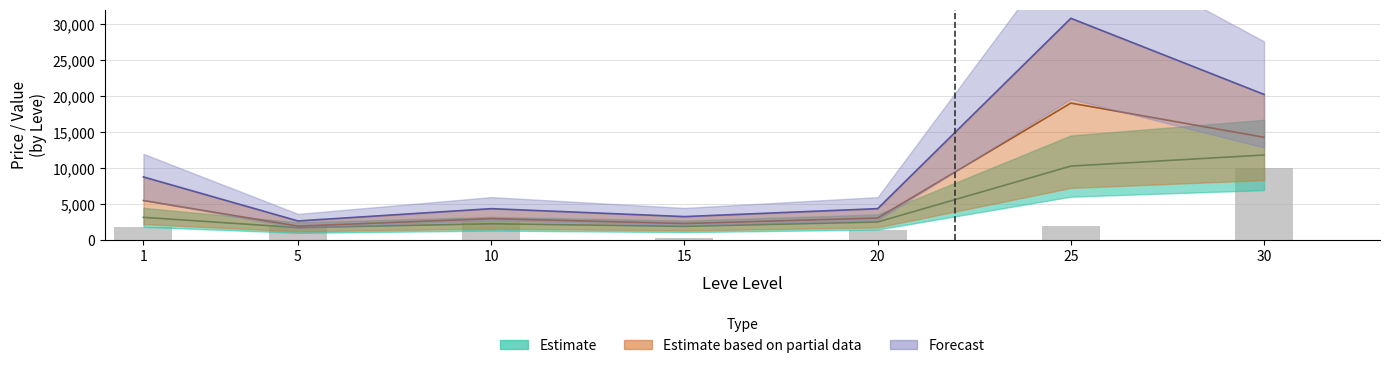

What is the maximum value for Leve Gil?

31070